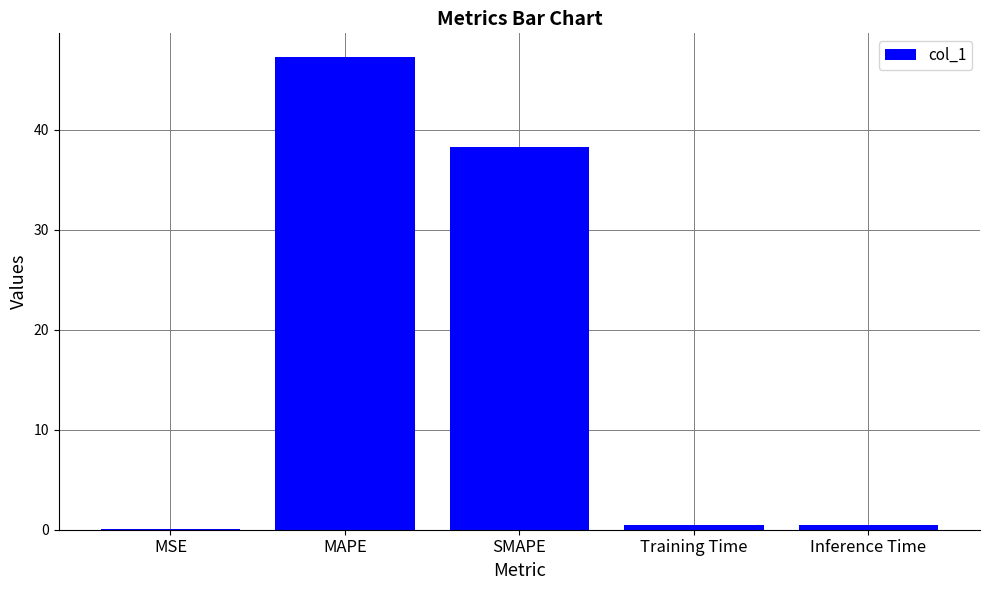

What is the greatest value displayed?

47.3